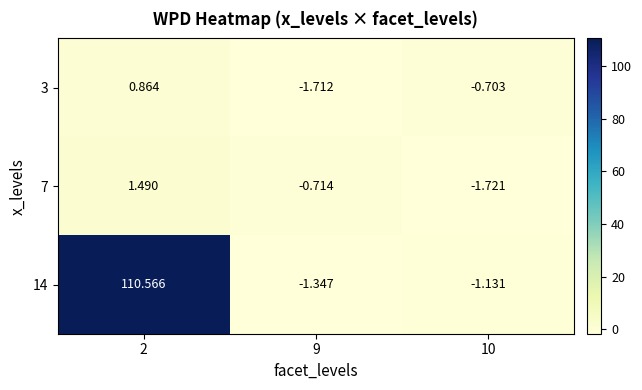

How many negative values does the 14 series have?

2